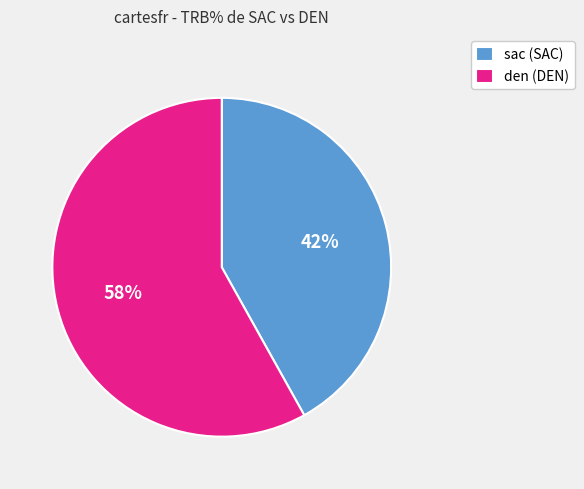

To the nearest percent, what portion does den (DEN) represent?

58%